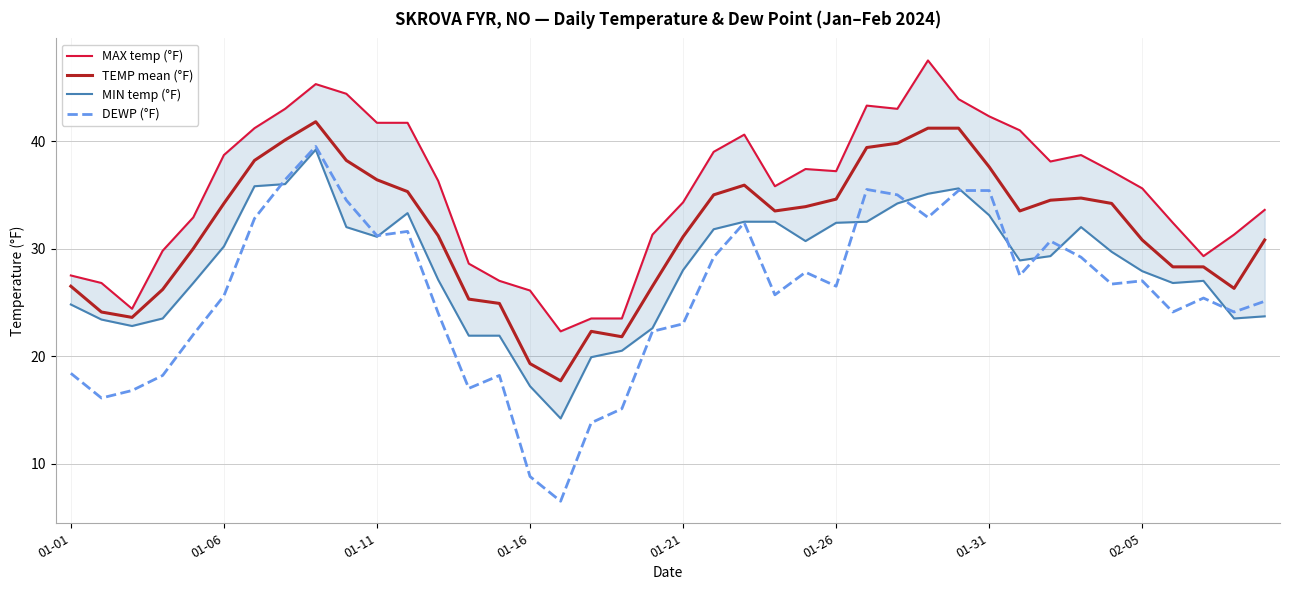

What is the difference between the maximum and minimum values in the MAX temp (°F) series?

25.2